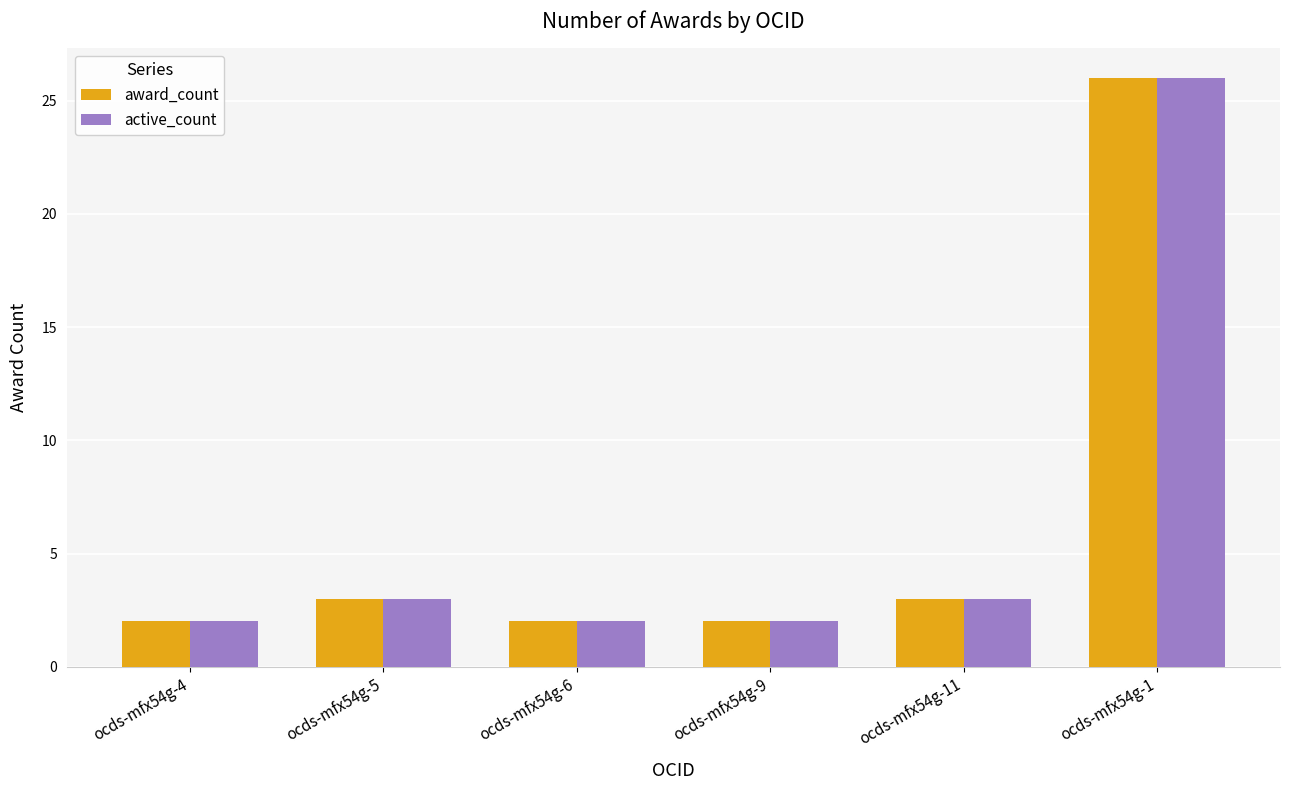

At which category does the chart reach its peak across all series?

ocds-mfx54g-1